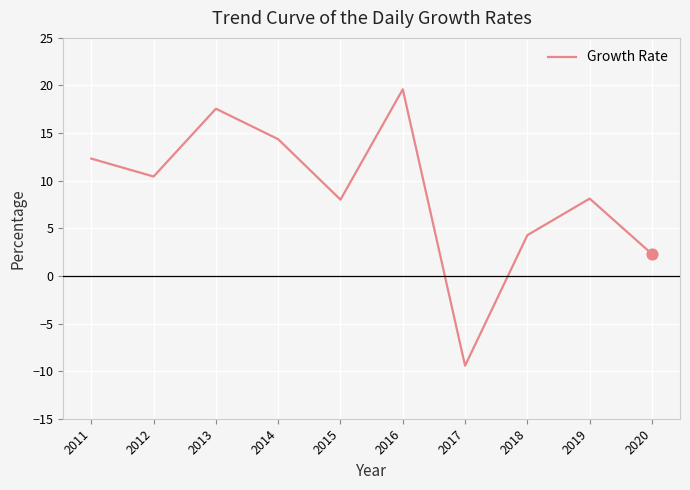

Between 2019 and 2011, which is larger?

2011